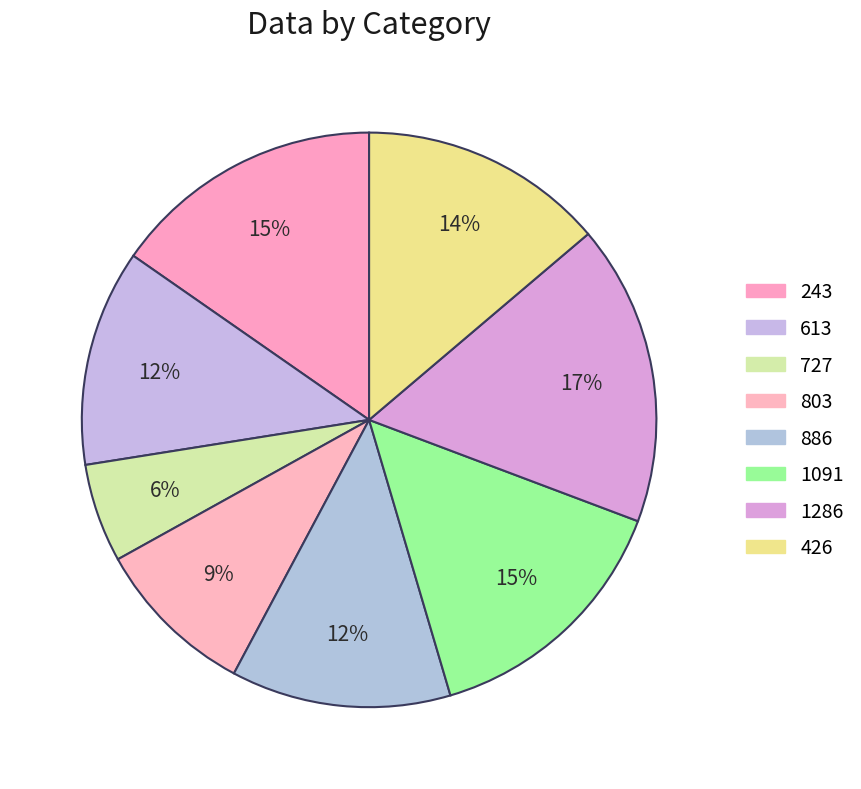

Rank the categories by value from highest to lowest.

1286, 243, 1091, 426, 886, 613, 803, 727